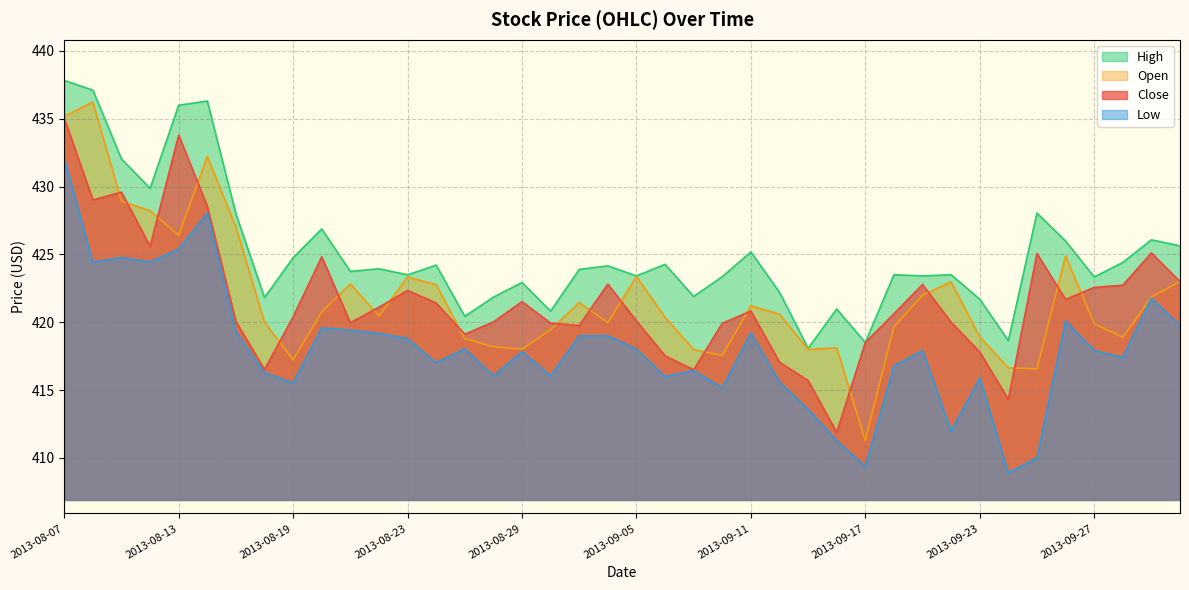

Where is the first local maximum for high?

2013-08-14